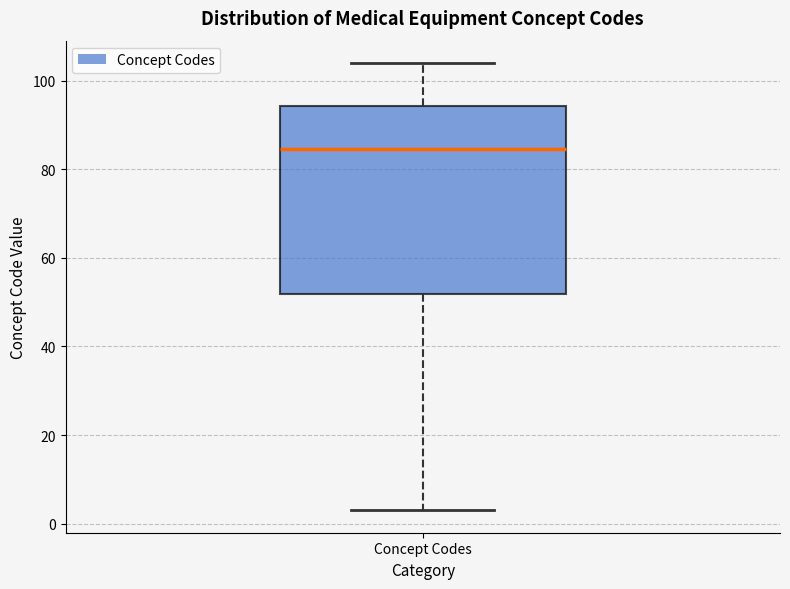

Where is the upper edge of the box for Concept Codes on the y-axis? The values are not printed on the chart, so give them approximately, as read against the axis.

94